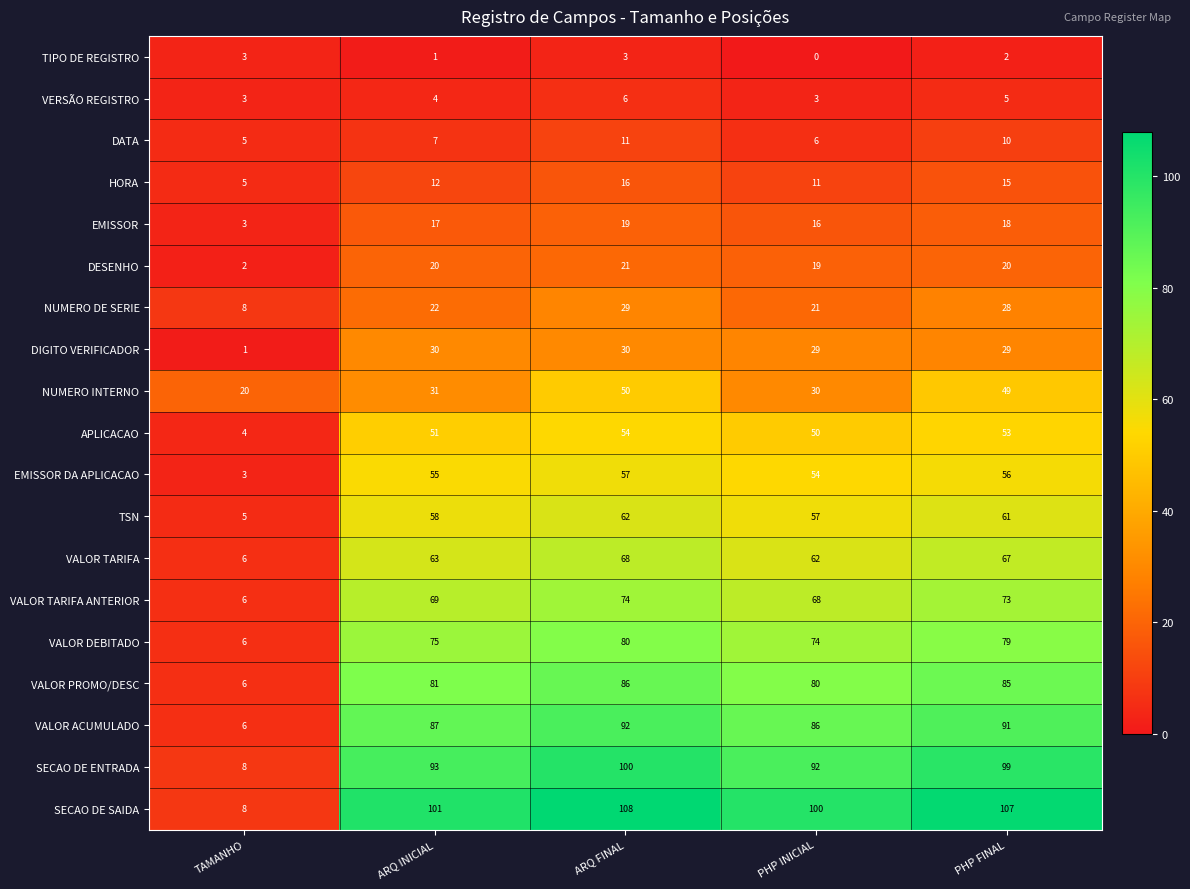

The value of VALOR ACUMULADO at ARQ FINAL is 28. True or false?

False